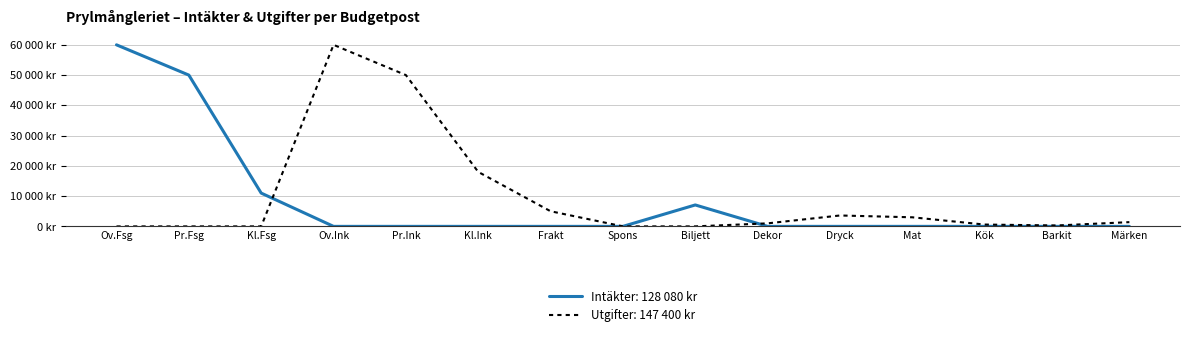

Is this an area chart (filled region under the line)?

No